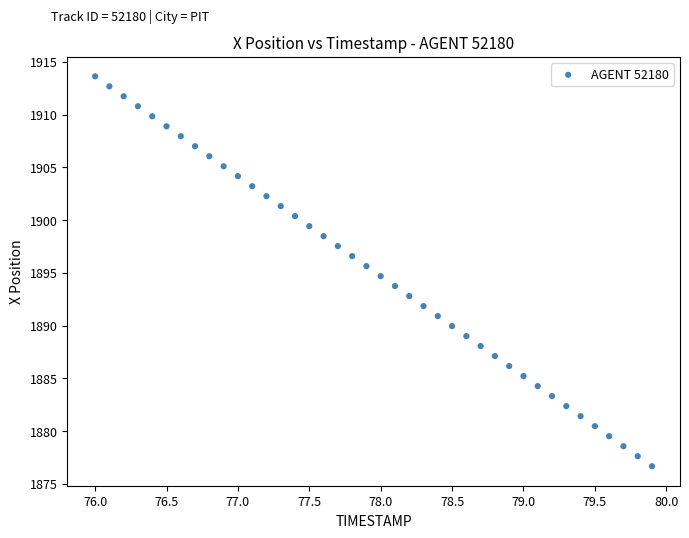

What is the range of X values (max minus min)?

3.9